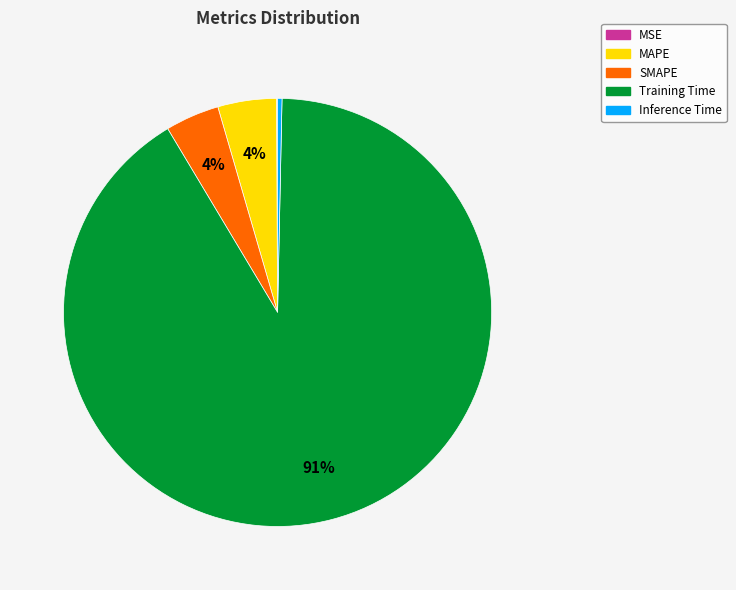

Which slice is the largest?

Training Time